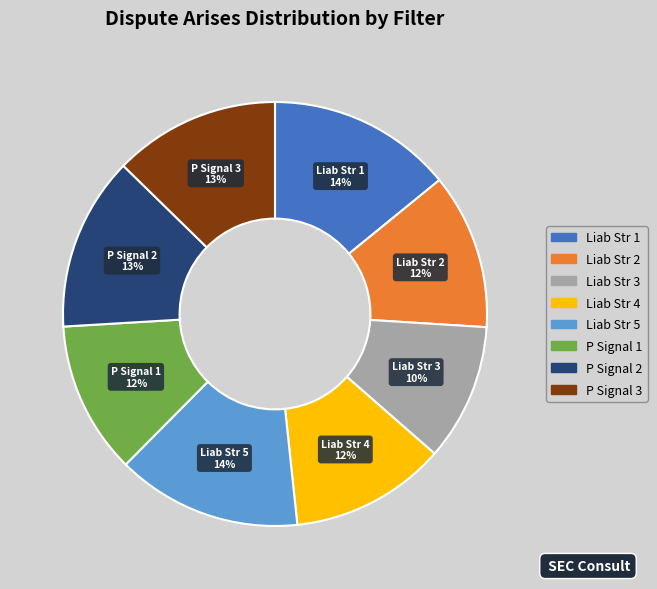

Is there any slice that represents more than half of the pie?

No